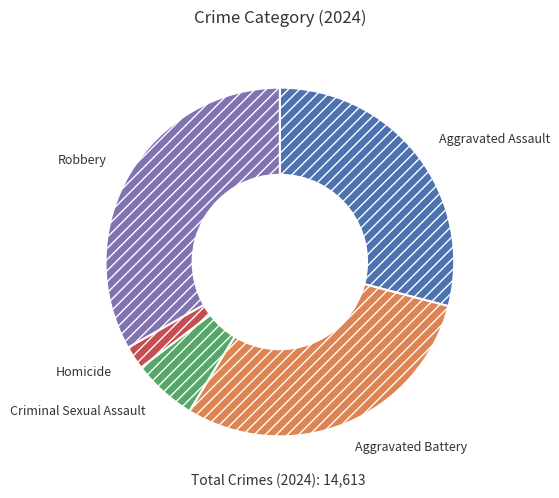

Is there any slice that represents more than half of the pie?

No